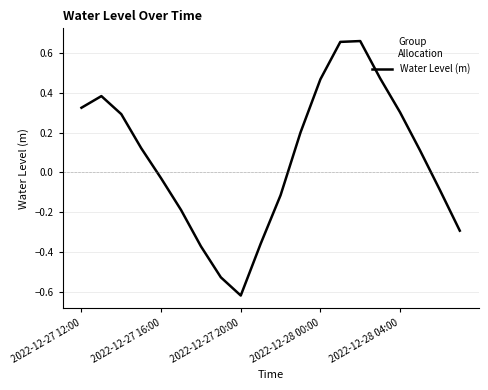

What is the difference between the maximum and minimum values?

1.3